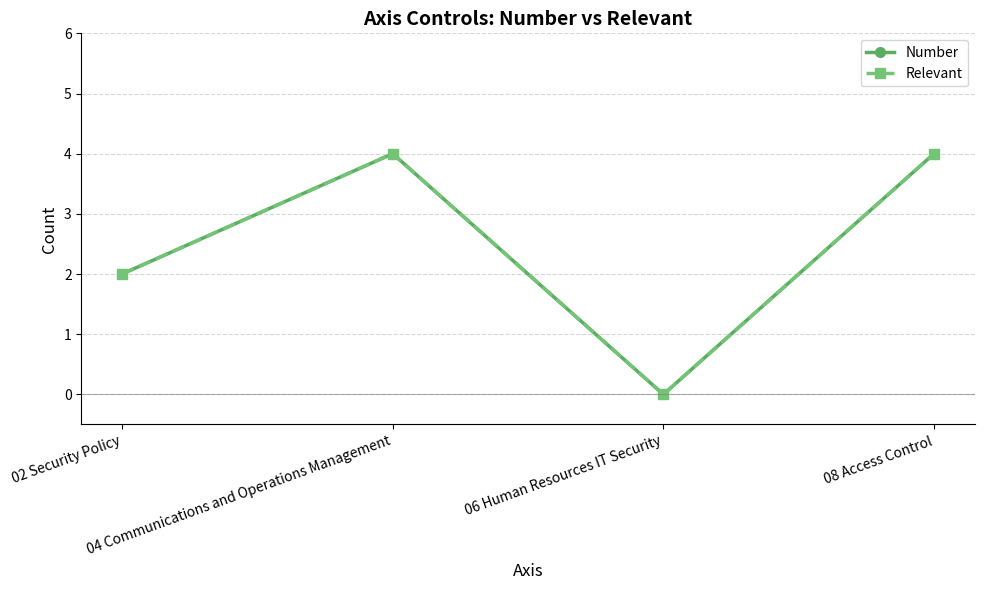

Is this an area chart (filled region under the line)?

No